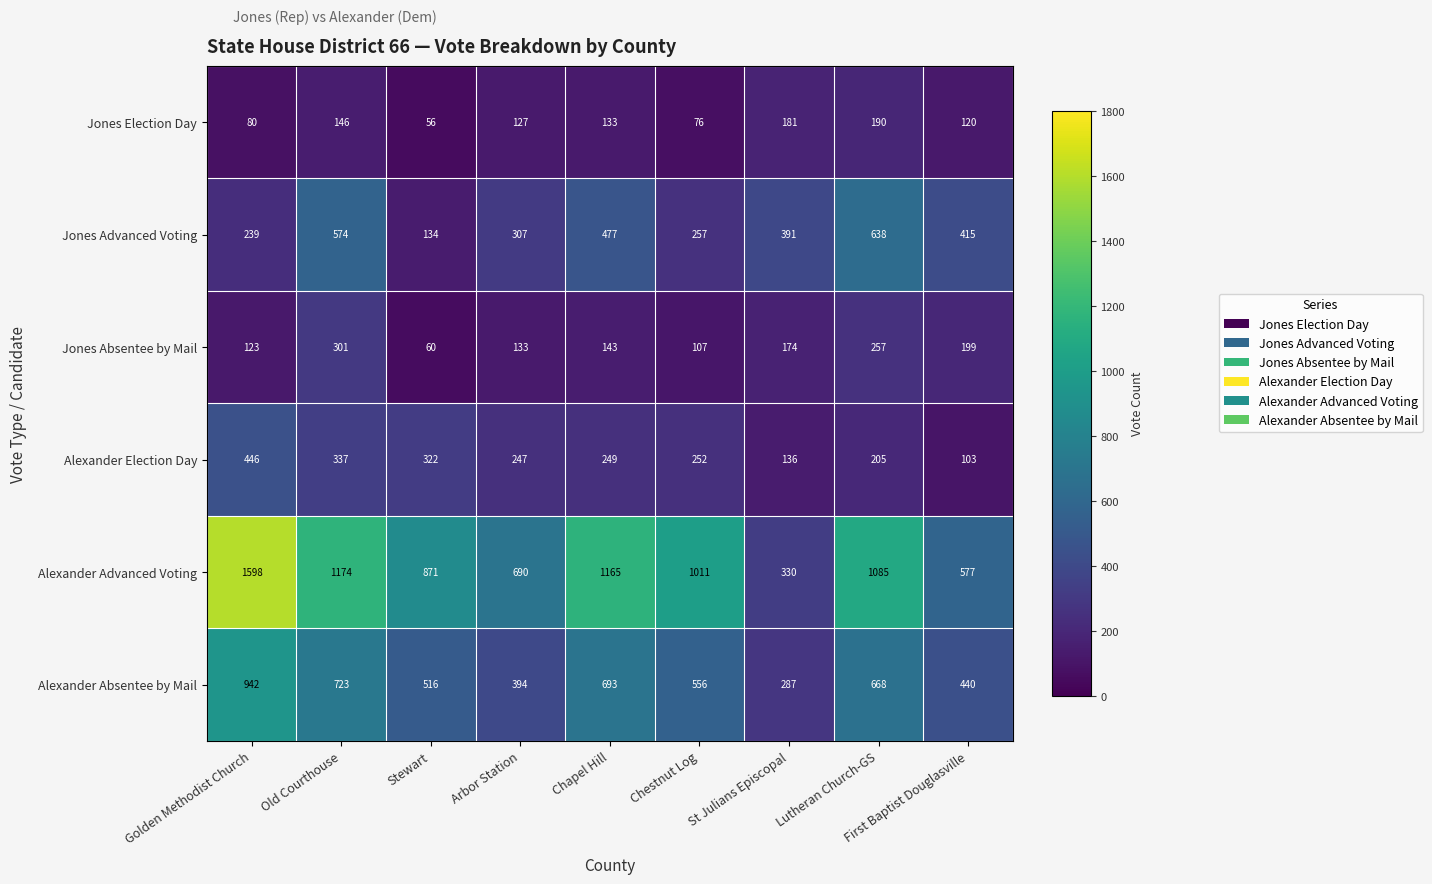

What is the sum of all Alexander Election Day values?

2297